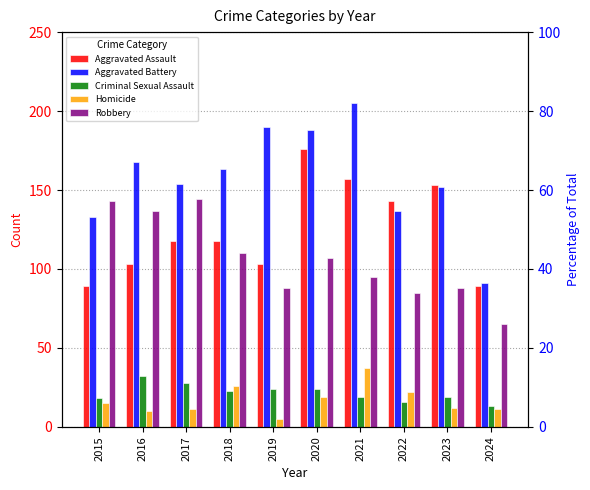

At which category is the sum across all series the highest?

2020